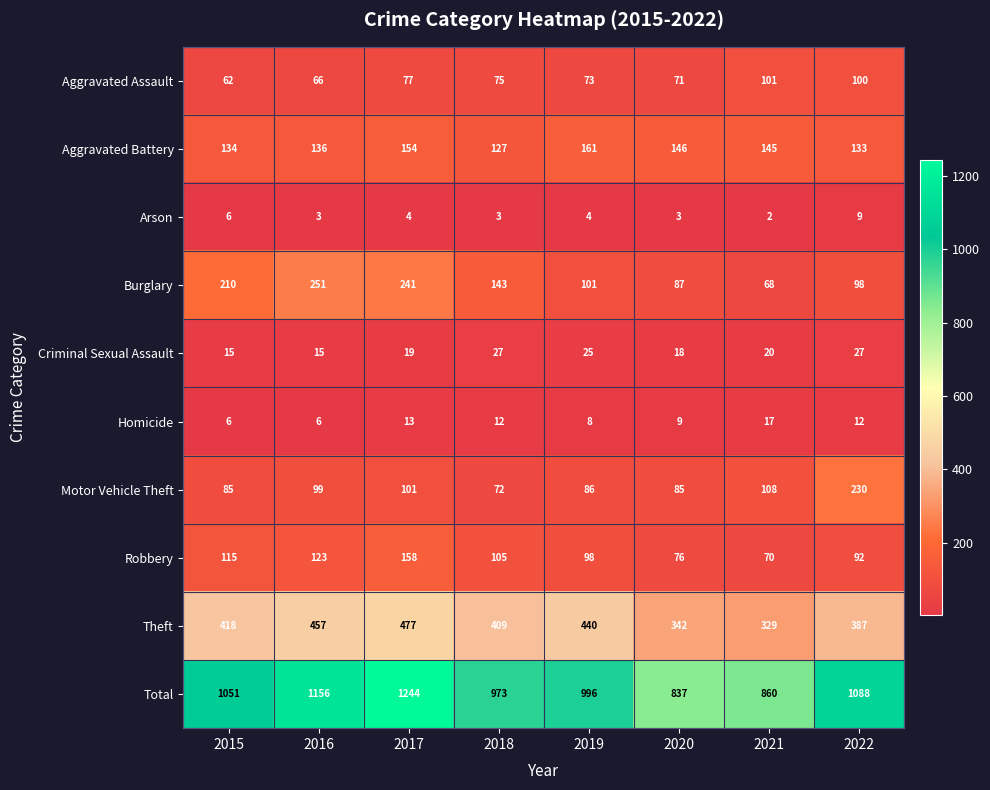

What is the average value of the Robbery series?

105